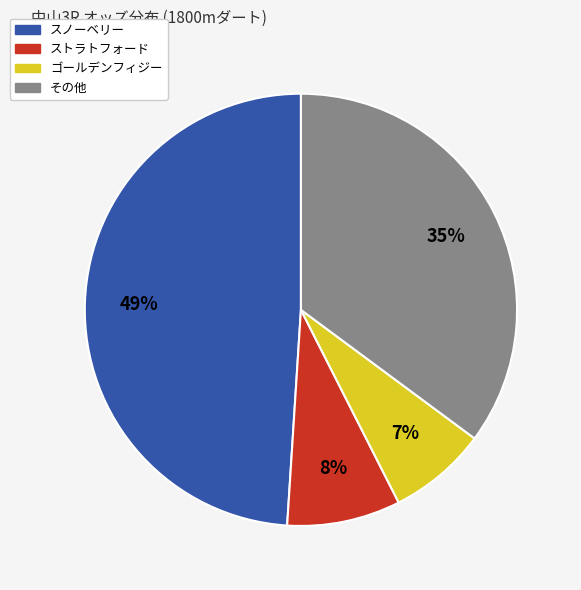

To the nearest percent, what is the average slice percentage?

25%